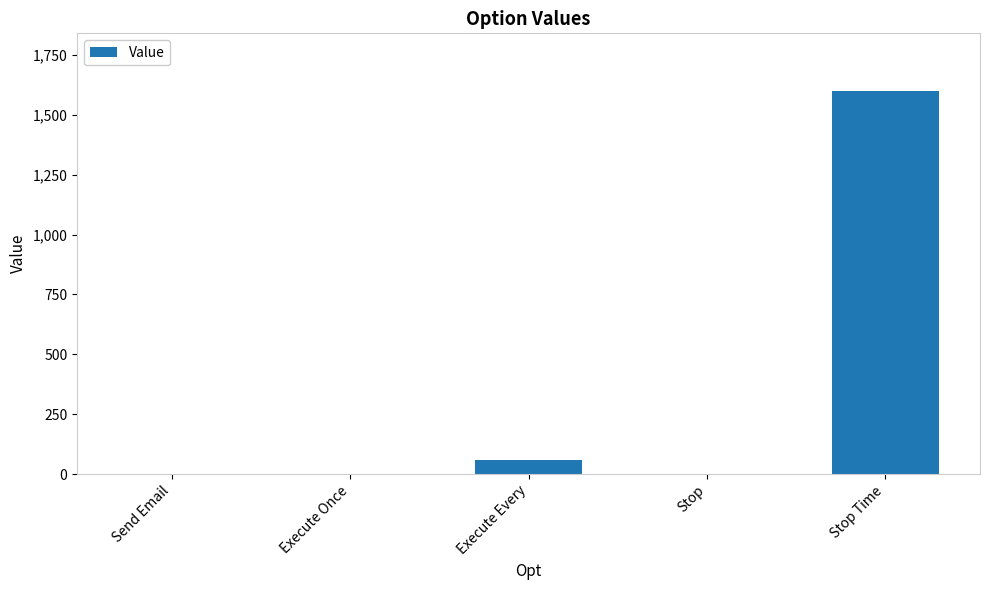

True or false: the data shows 728 at Stop.

False